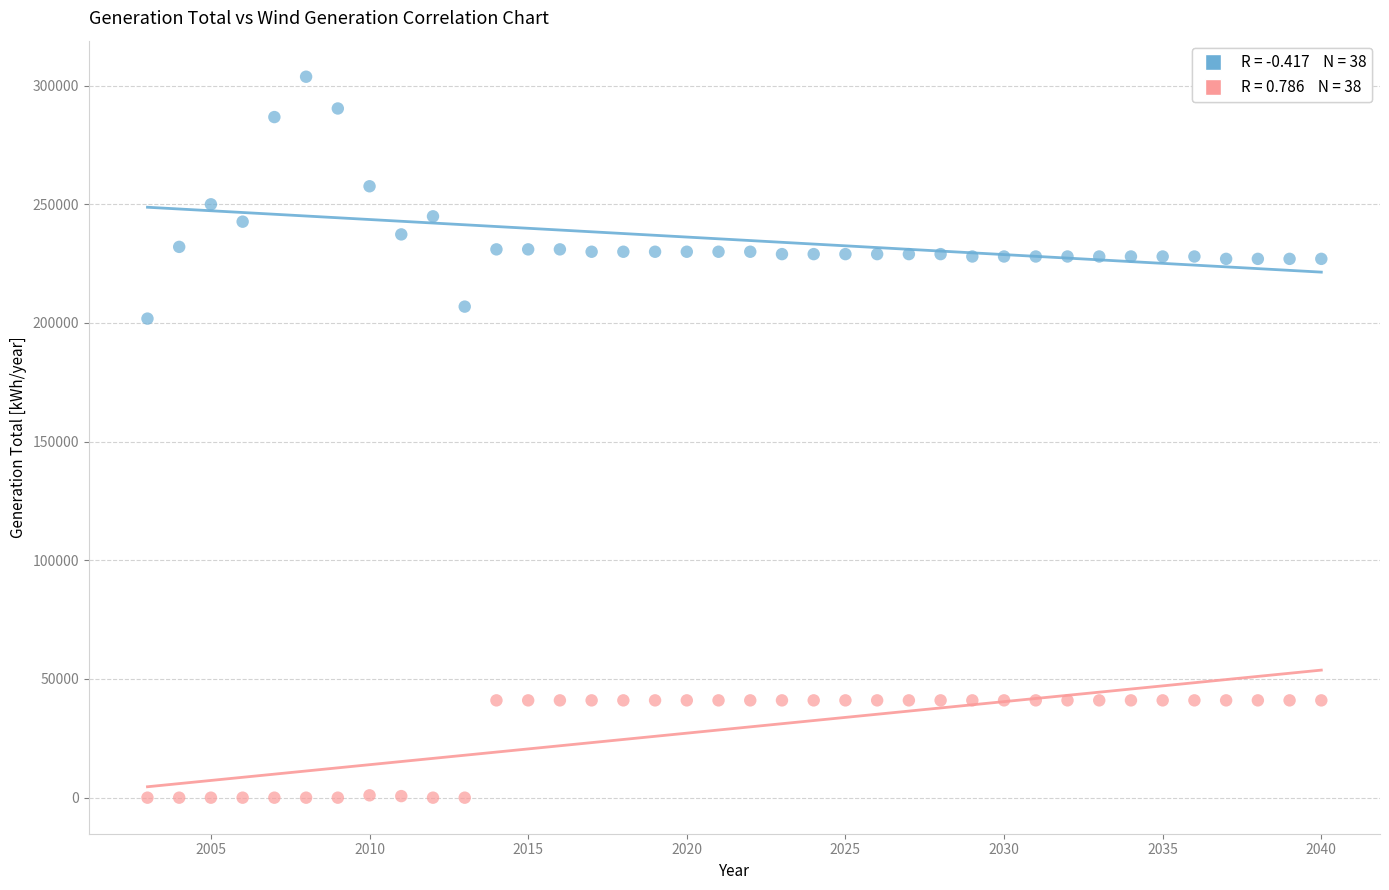

Across all series, what Y value is closest to 151869?

201828.0